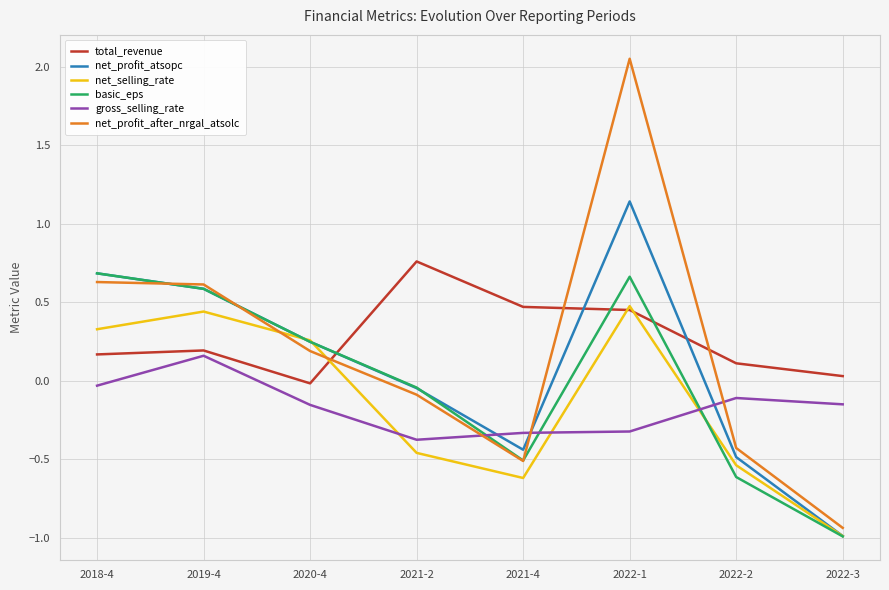

List the labels in order of net_profit_atsopc value, largest first.

2022-1, 2018-4, 2019-4, 2020-4, 2021-2, 2021-4, 2022-2, 2022-3